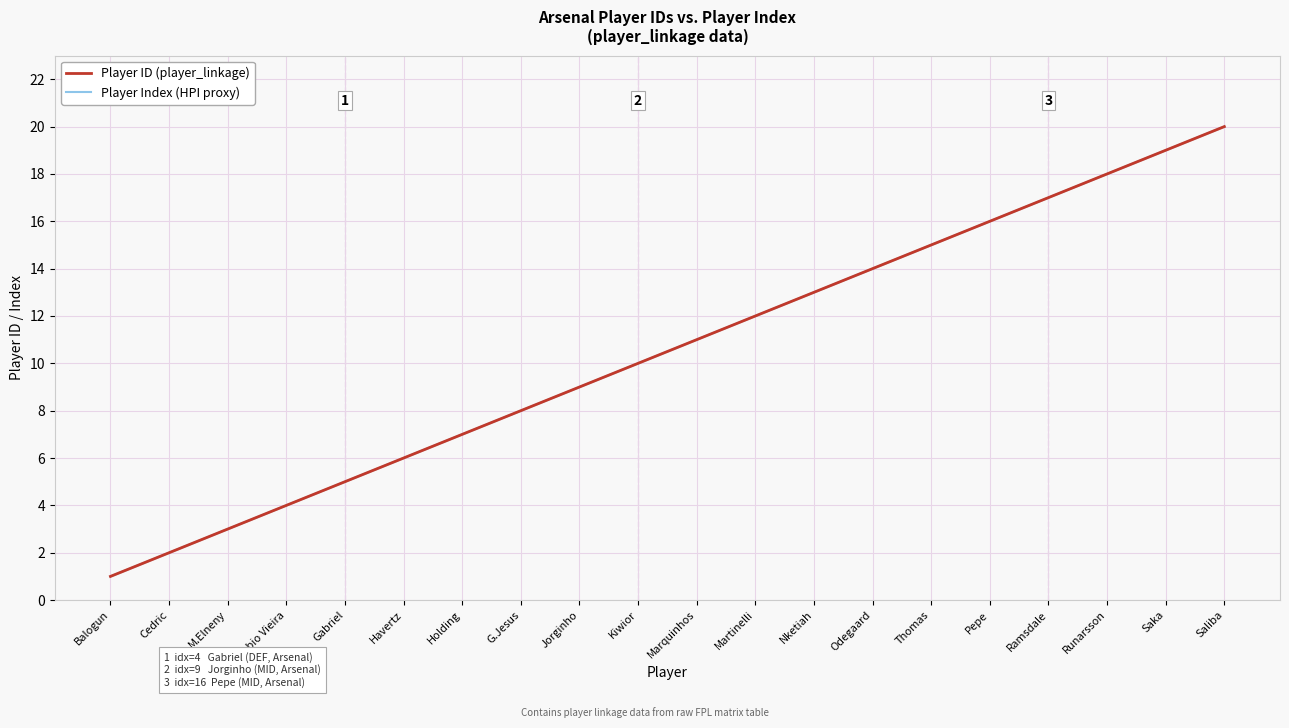

Which series changed the most between M.Elneny and Holding?

Player ID (player_linkage)